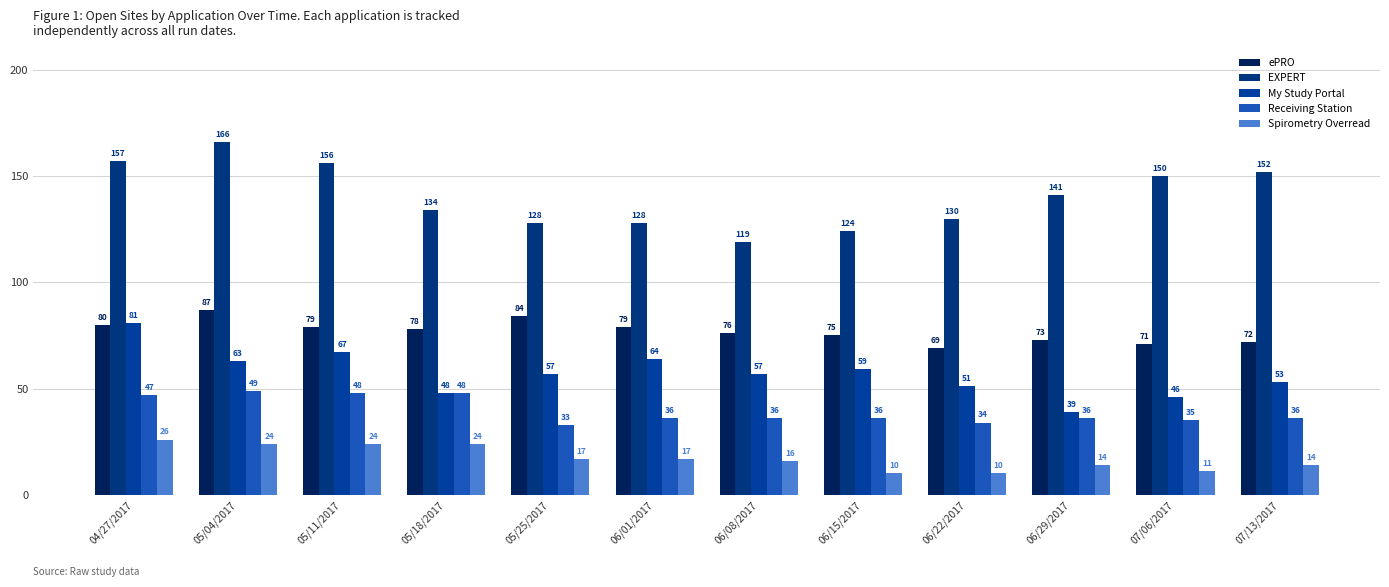

Is it true that Spirometry Overread equals 24 at 05/18/2017?

True